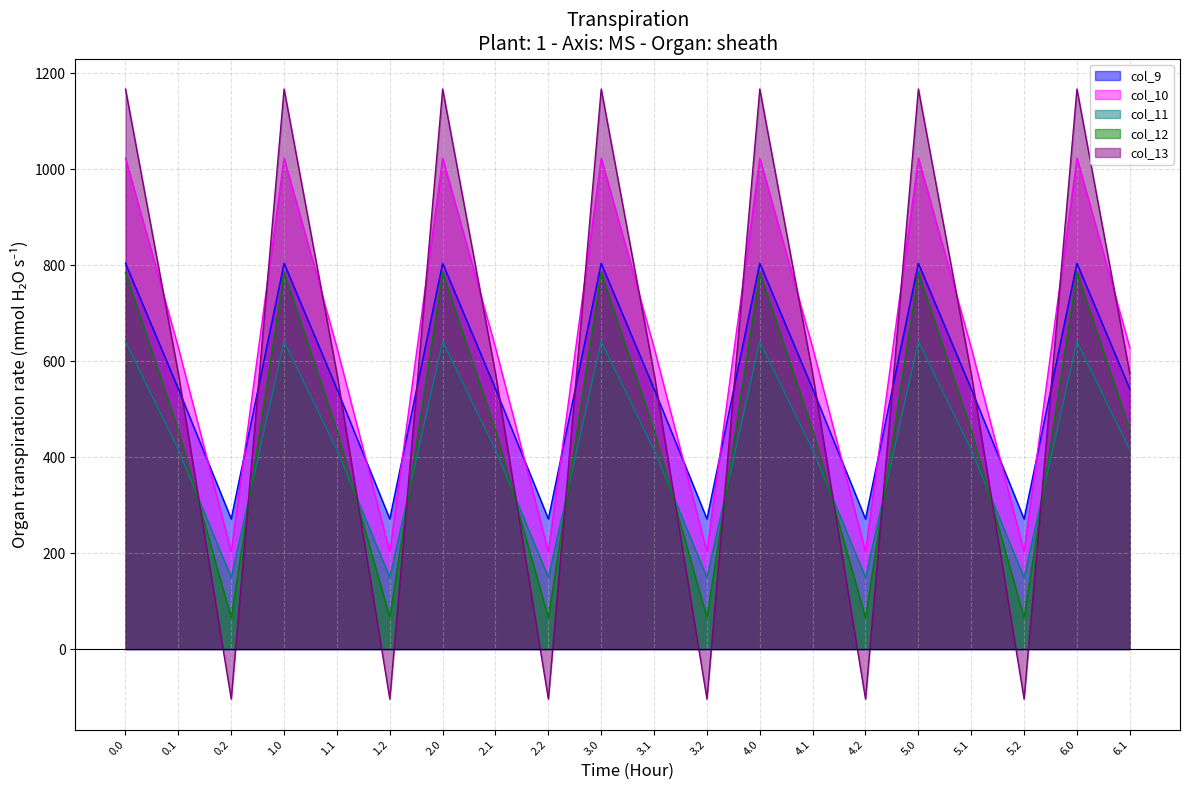

Is it true that col_11 equals 415.4 at 0.1?

True